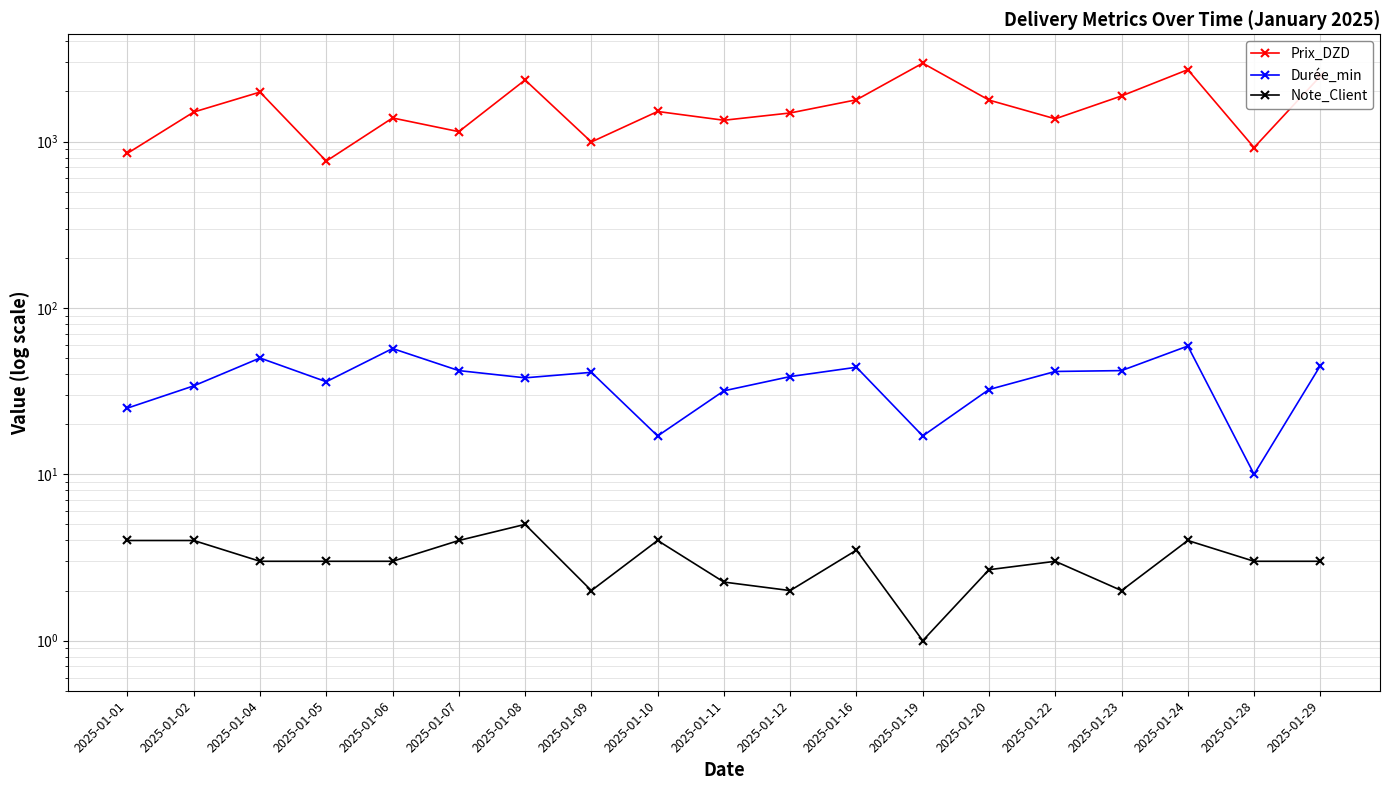

Is it true that Note_Client equals 1.2 at 2025-01-05?

False